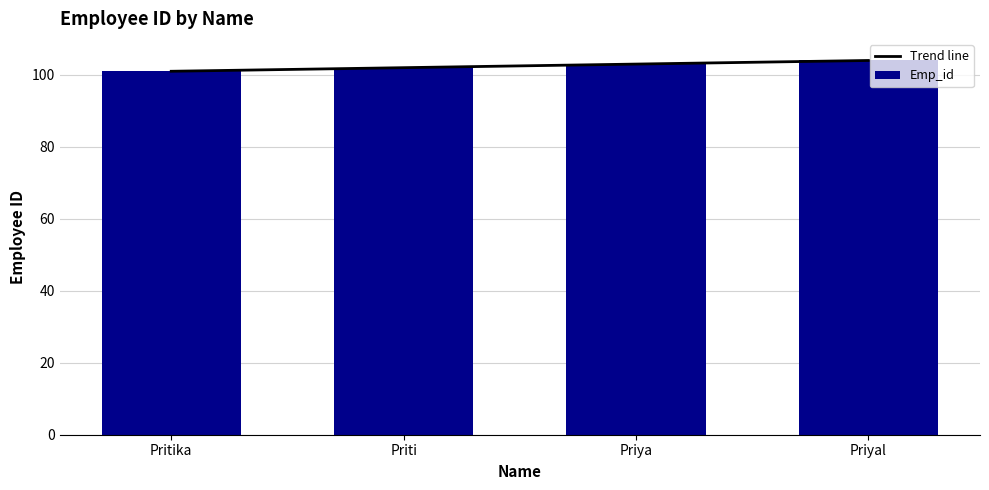

Where is Trend line nearest to the value 102?

Priti